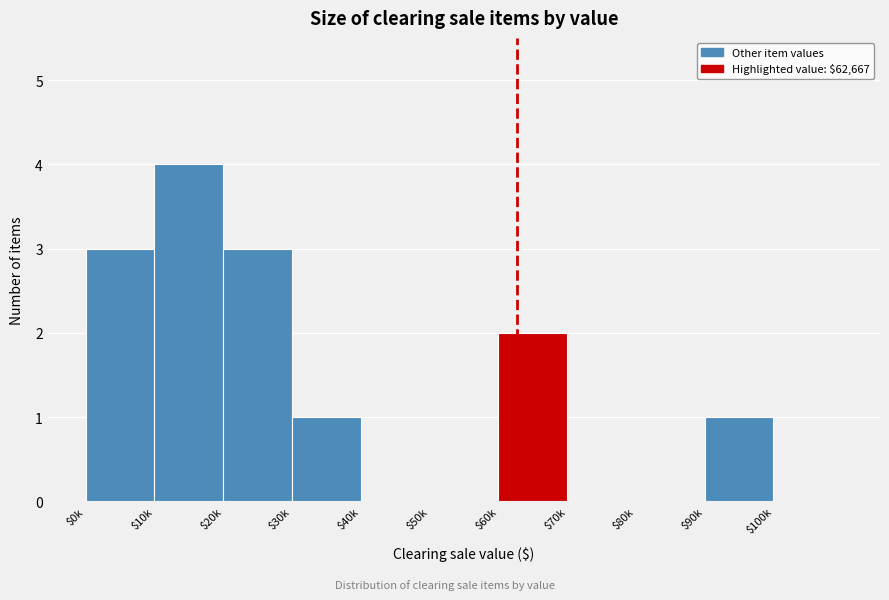

The chart shows a value of 1 at $90k. True or false?

True